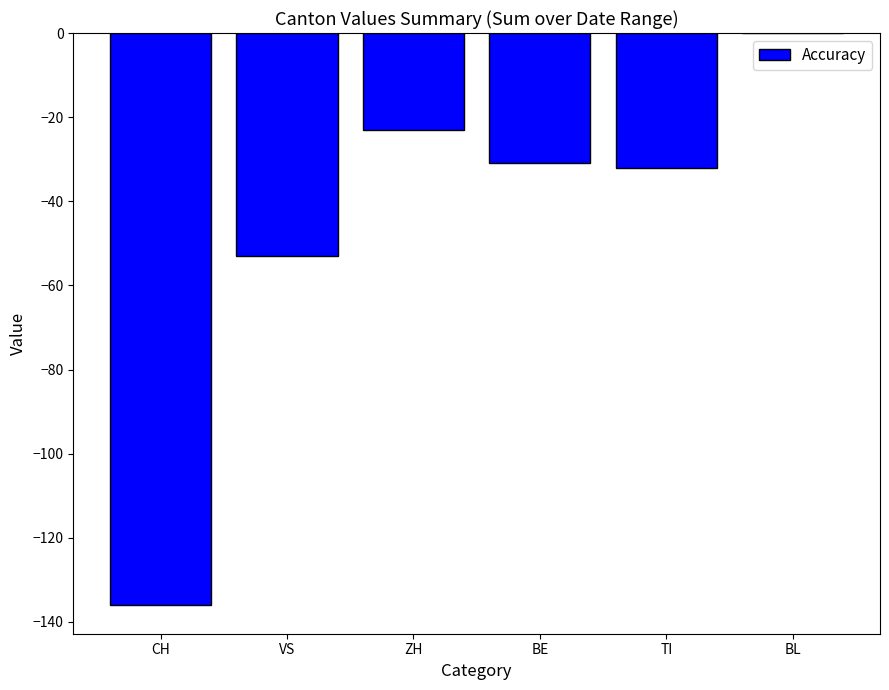

Reading left to right, what are all the values shown in this chart?

CH=-136	VS=-53	ZH=-23	BE=-31	TI=-32	BL=0